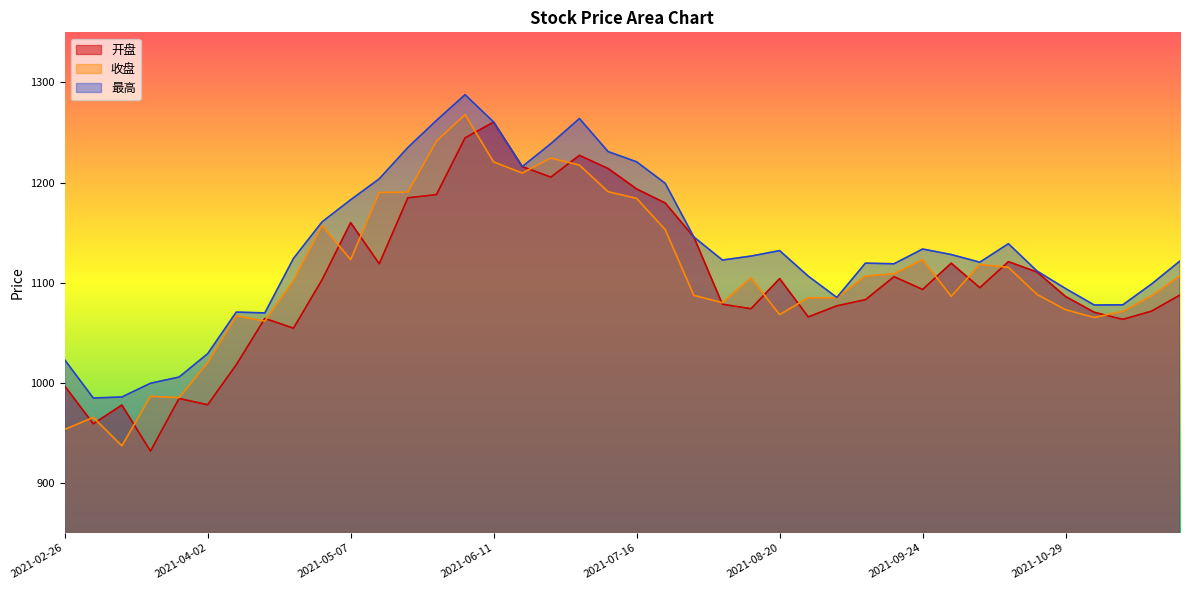

Rank the series by their average value, from lowest to highest.

开盘, 收盘, 最高